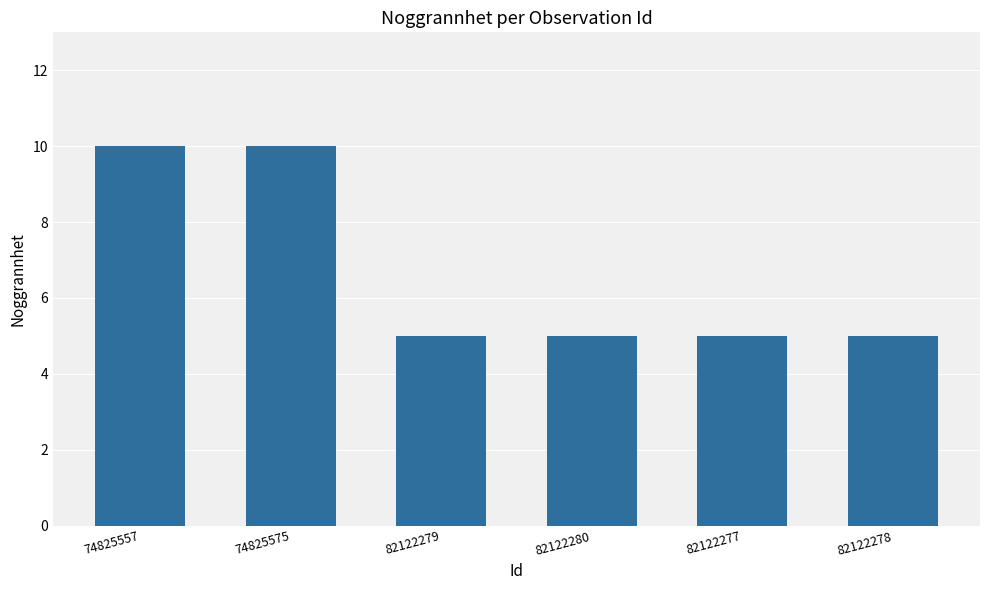

What is the greatest value displayed?

10